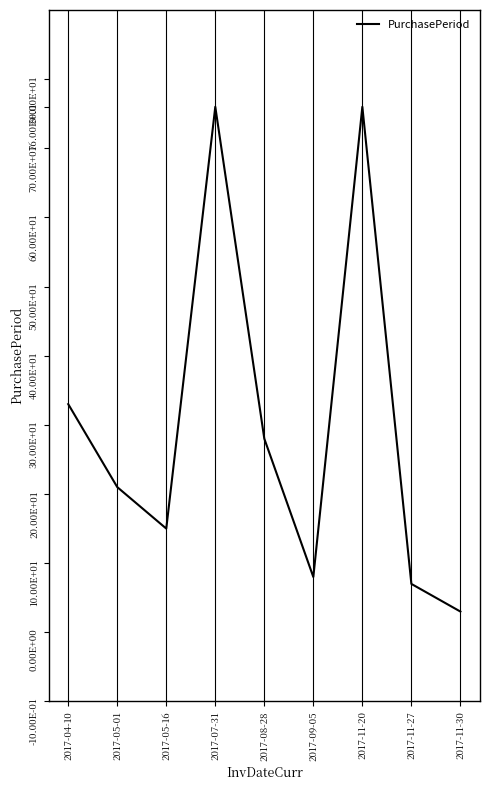

What is the sum of the values at 2017-05-01 and 2017-07-31?

97